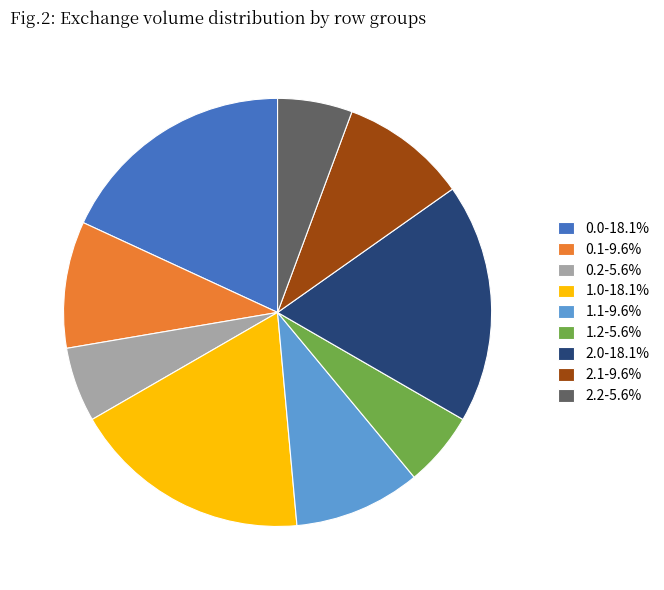

What is the ratio of the value at 2.2-5.6% to the value at 1.1-9.6%?

0.6